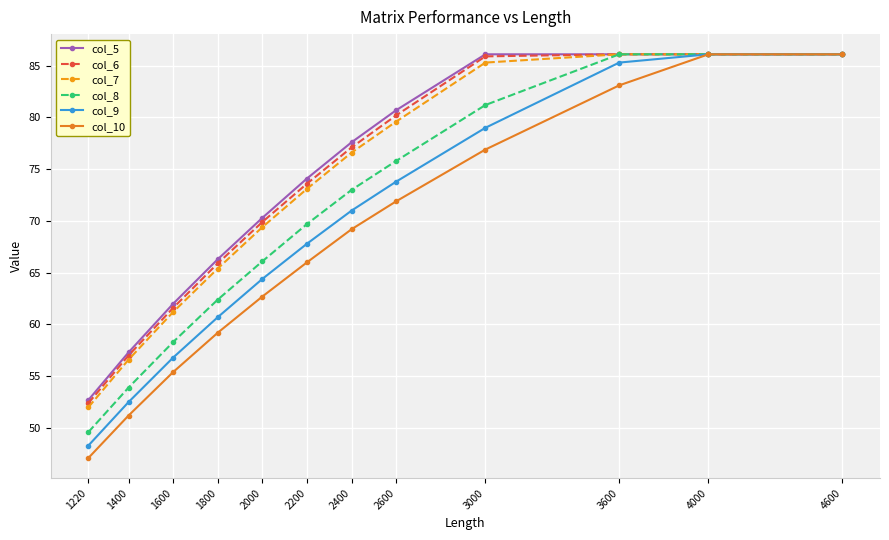

Where is col_10 nearest to the value 66?

2200